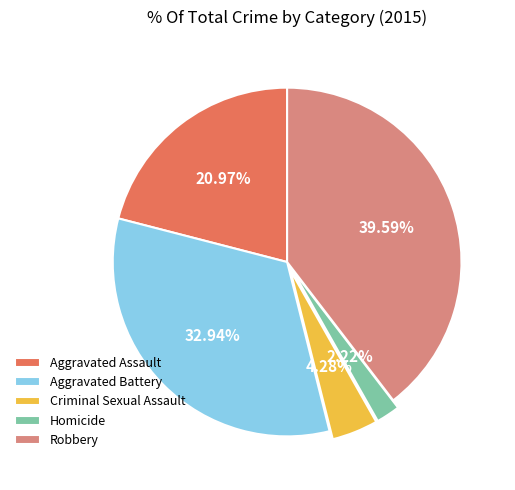

Which category has the biggest portion of the pie?

Robbery